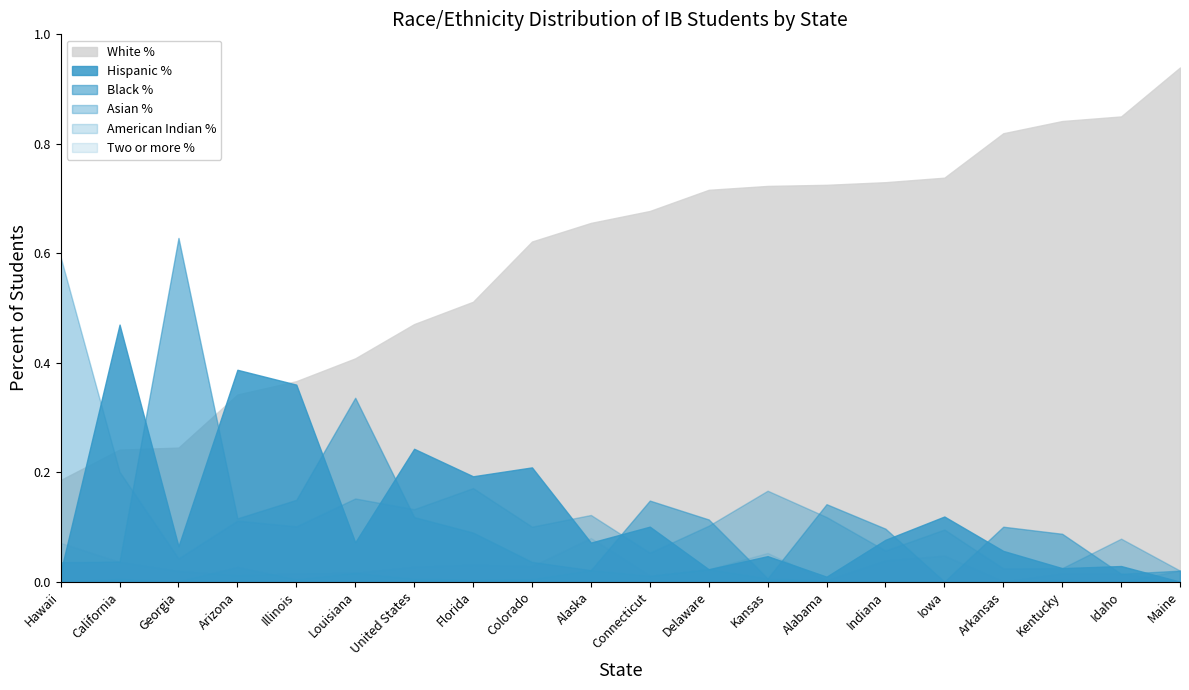

Rank the categories by Two or more % value from highest to lowest.

Alaska, Hawaii, Kansas, Iowa, Indiana, California, Florida, Colorado, United States, Delaware, Georgia, Louisiana, Kentucky, Illinois, Idaho, Arizona, Connecticut, Alabama, Arkansas, Maine